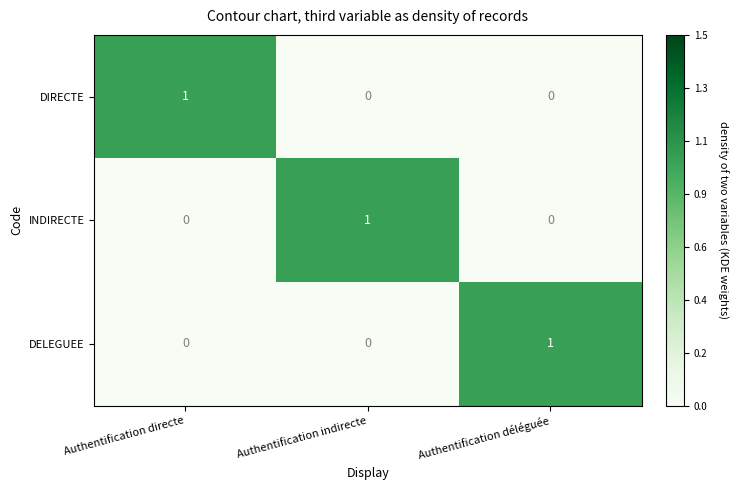

At how many categories does at least one series exceed 0?

3